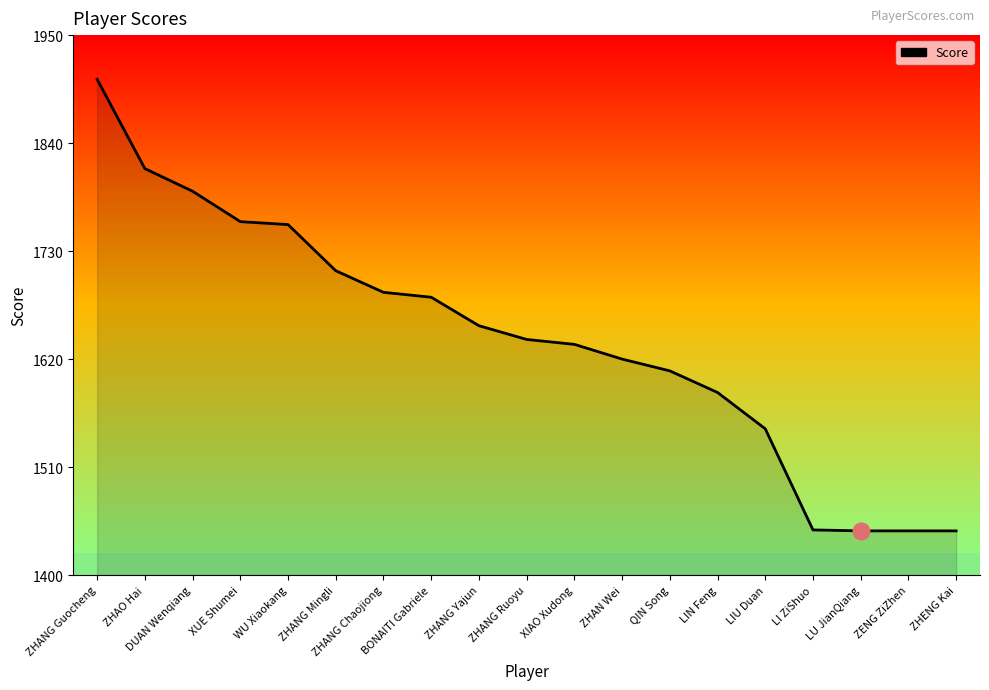

What is the minimum value shown in the chart?

1445